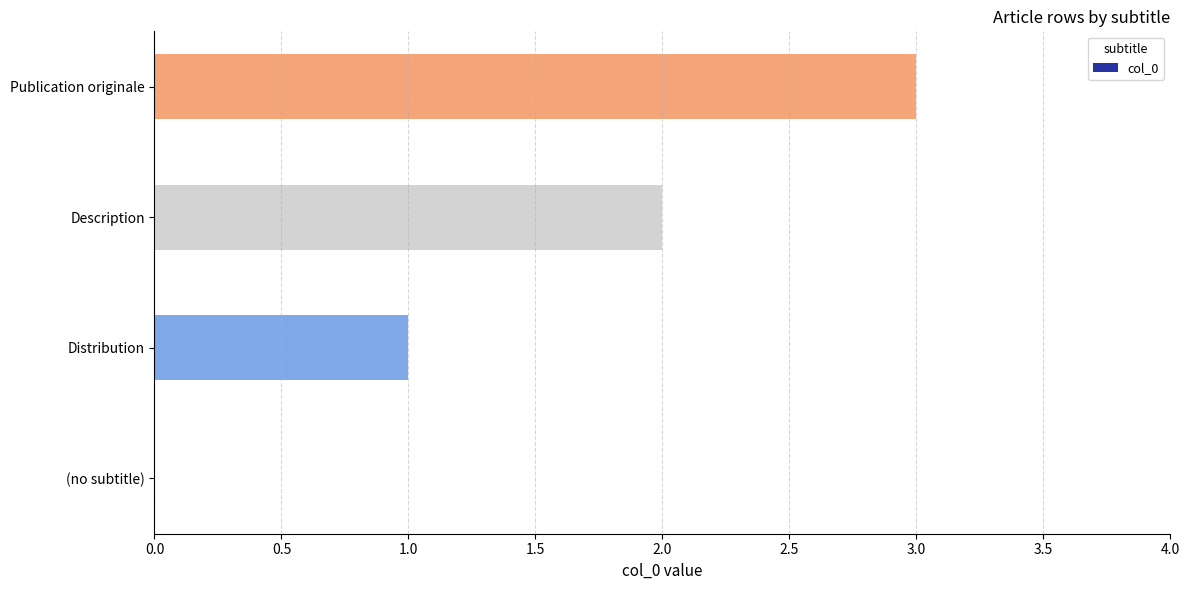

What is the sum of the values at Description and Publication originale?

5